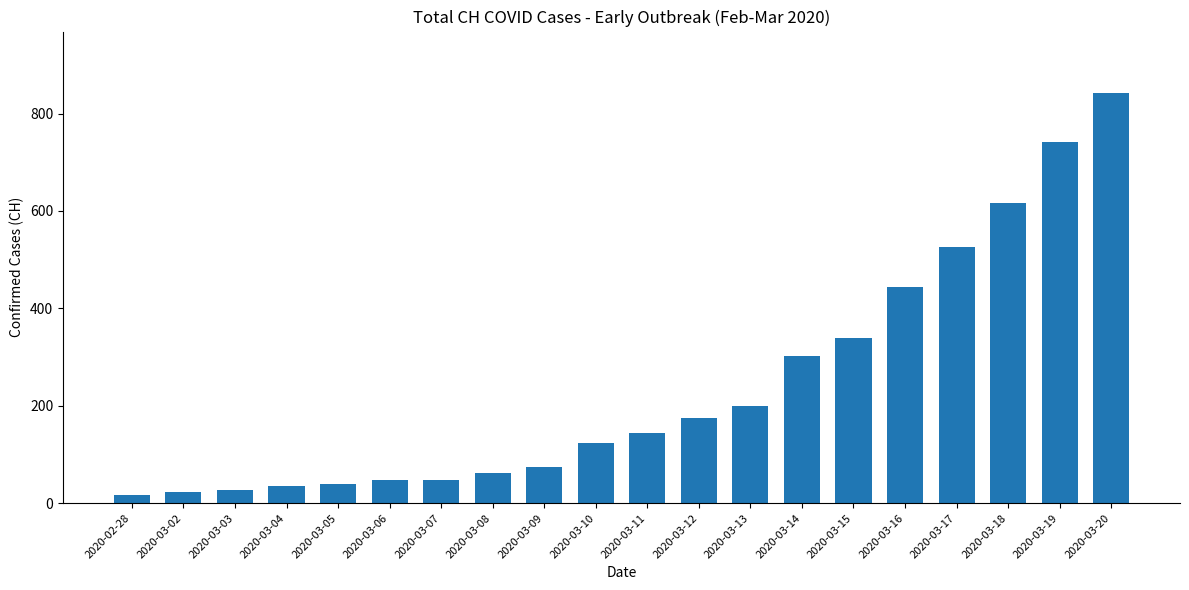

What is the sum of all values?

4822